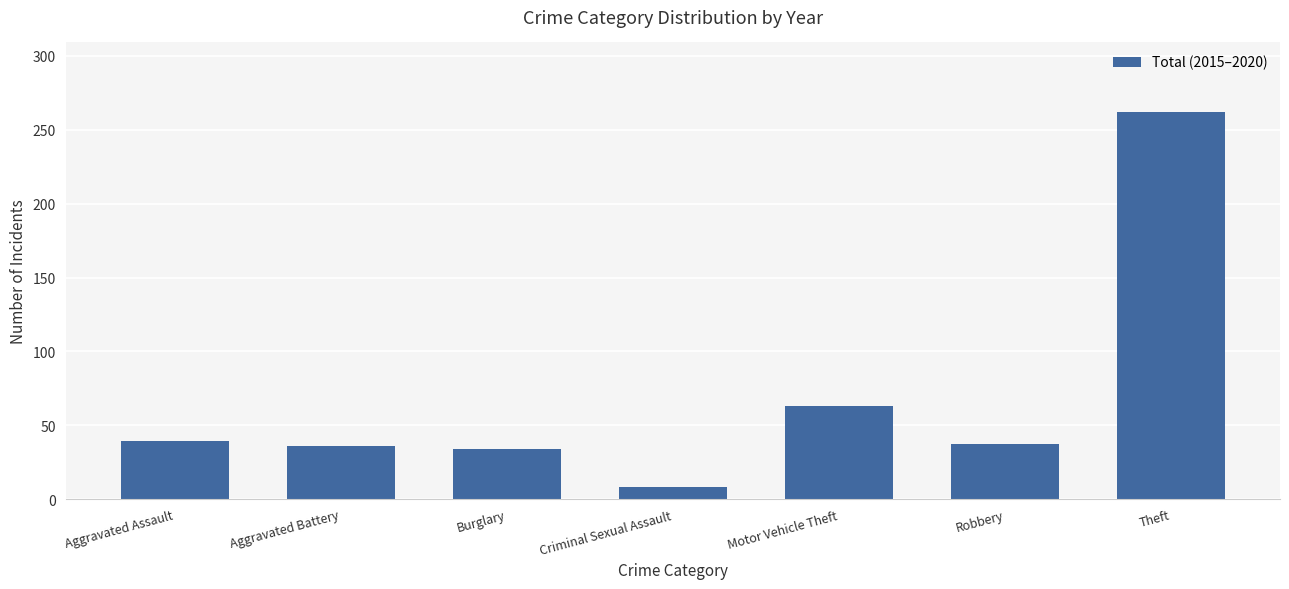

What is the average value?

68